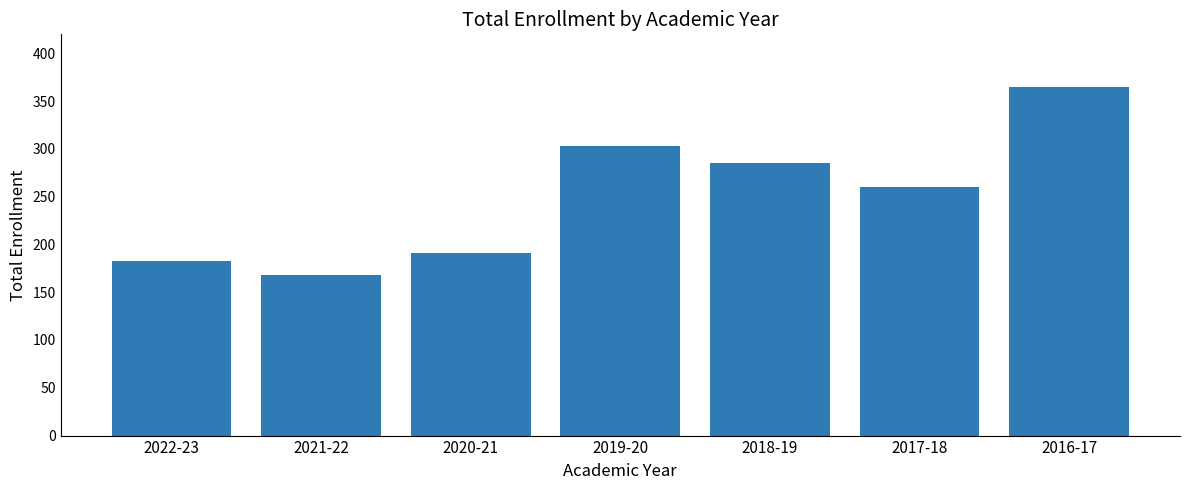

List the labels in order of value, smallest first.

2021-22, 2022-23, 2020-21, 2017-18, 2018-19, 2019-20, 2016-17